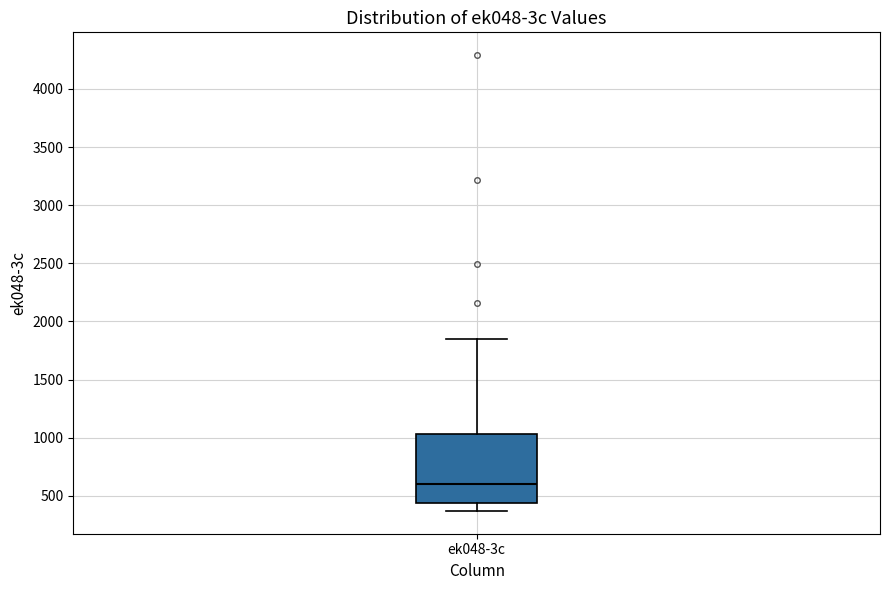

Where does the upper whisker of the box for ek048-3c end on the y-axis? The values are not printed on the chart, so give them approximately, as read against the axis.

1850